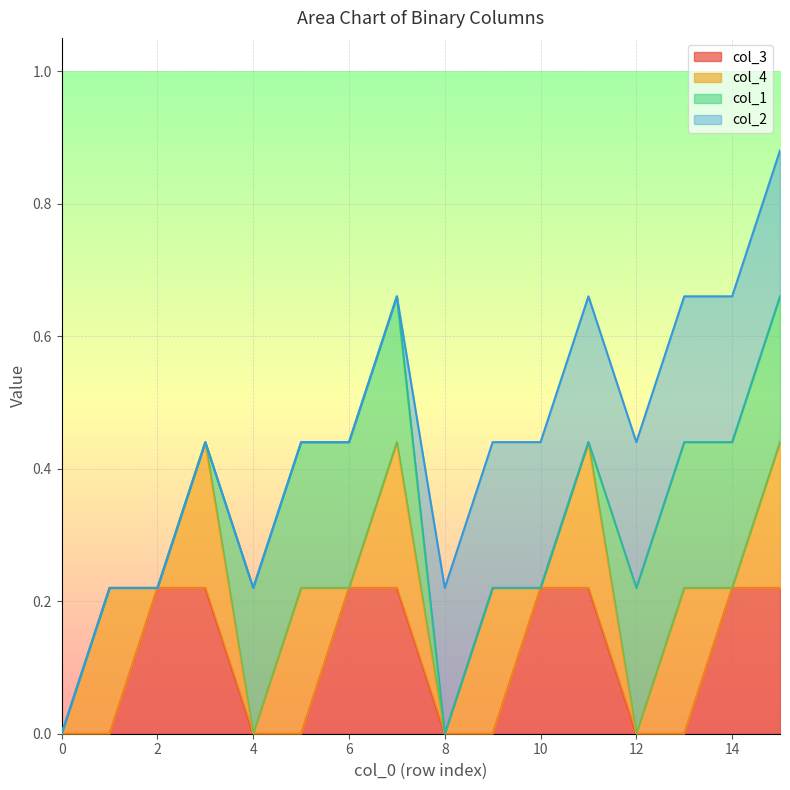

Reading right to left, extract all data points from this chart.

col_3: 1	1	0	0	1	1	0	0	1	1	0	0	1	1	0	0
col_4: 1	0	1	0	1	0	1	0	1	0	1	0	1	0	1	0
col_1: 1	1	1	1	0	0	0	0	1	1	1	1	0	0	0	0
col_2: 1	1	1	1	1	1	1	1	0	0	0	0	0	0	0	0